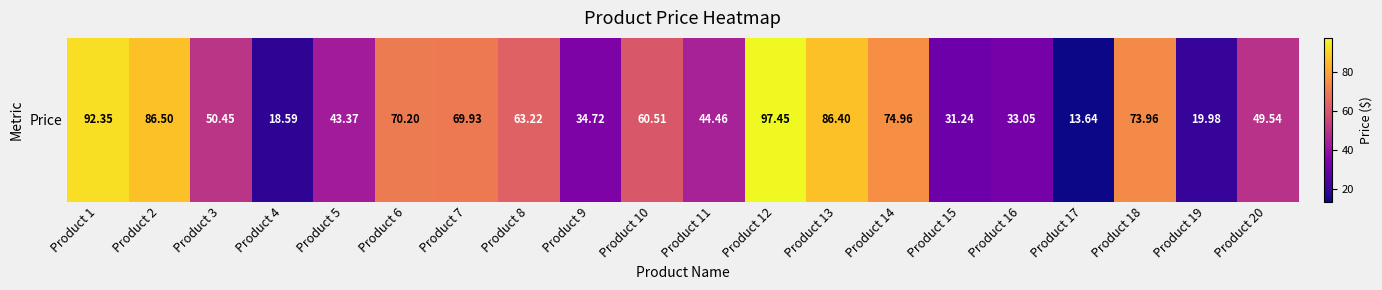

Is it true that the value at Product 6 is 124.2?

False